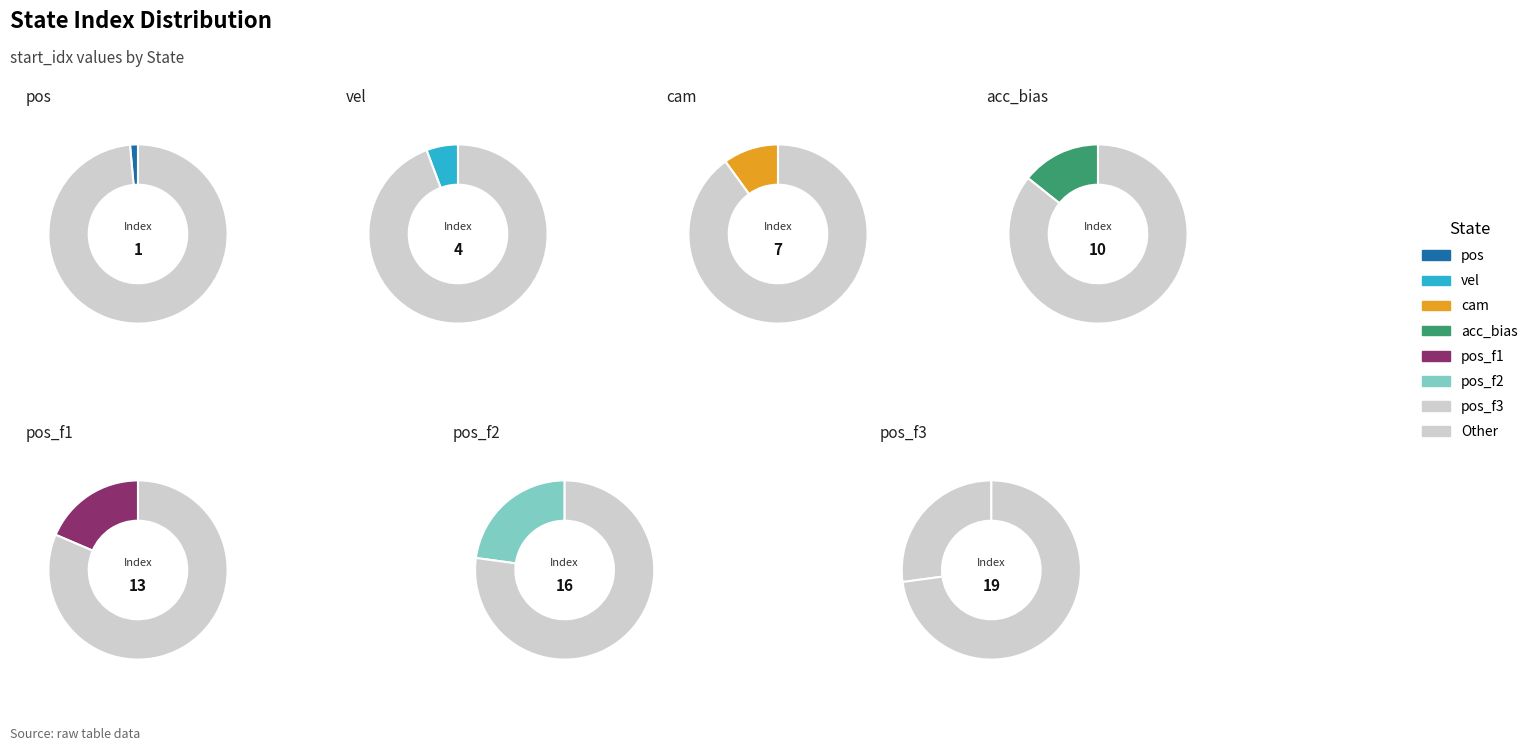

What percentage is the pos_f1 slice, to the nearest percent?

19%